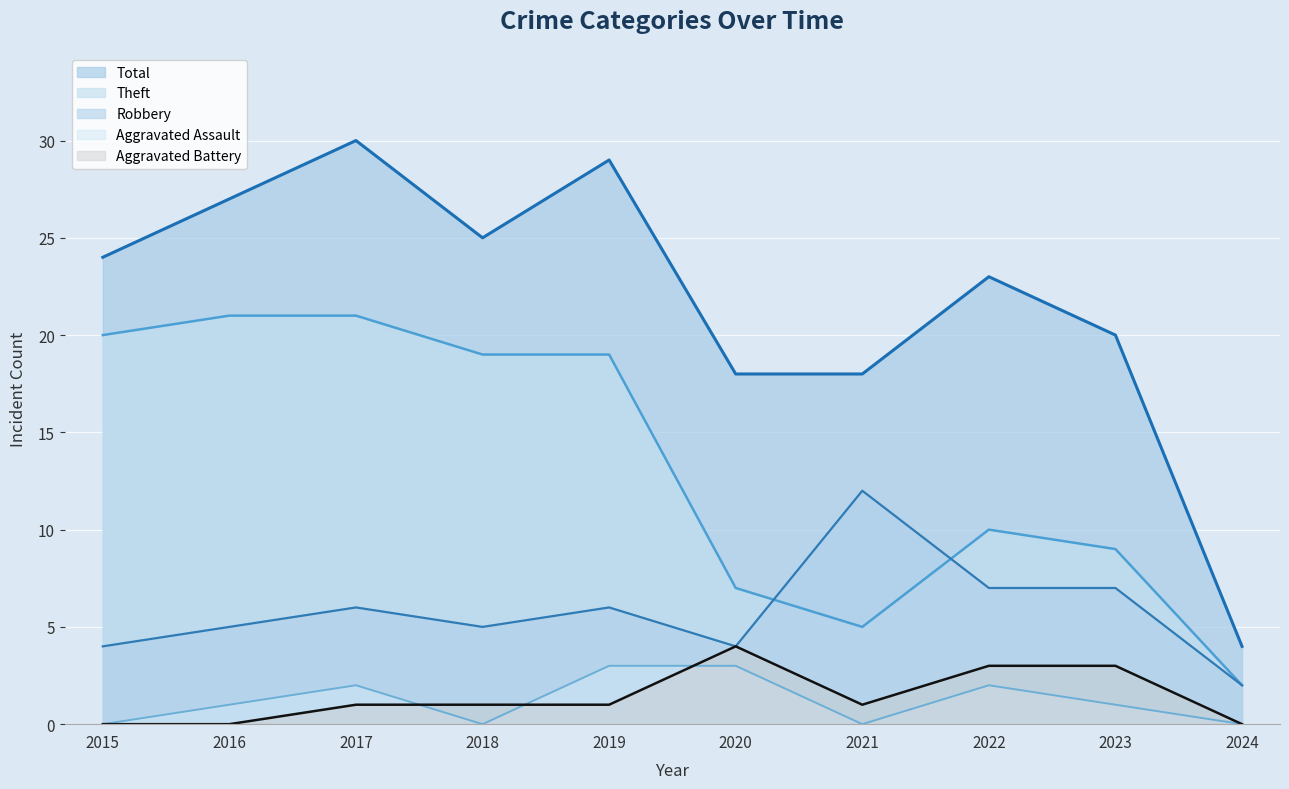

Rank the series by their maximum value, from highest to lowest.

Total, Theft, Robbery, Aggravated Battery, Aggravated Assault